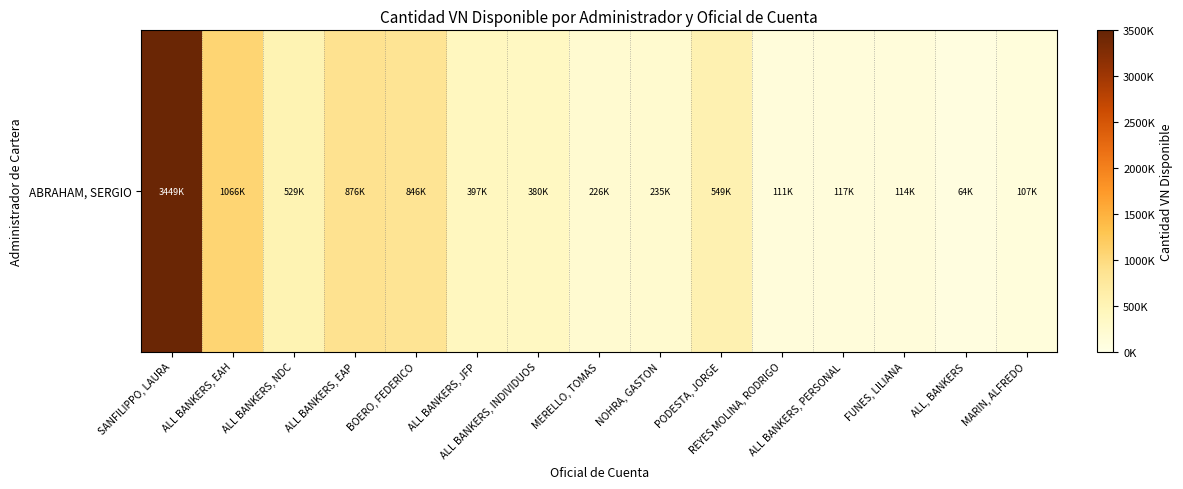

What is the difference between the values at FUNES, LILIANA and ALL BANKERS, PERSONAL?

3000